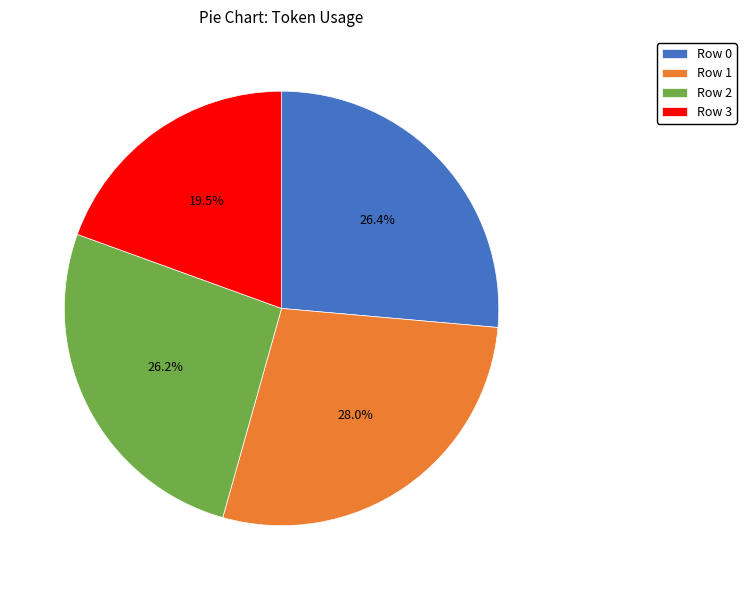

Which category has the smallest portion of the pie?

Row 3